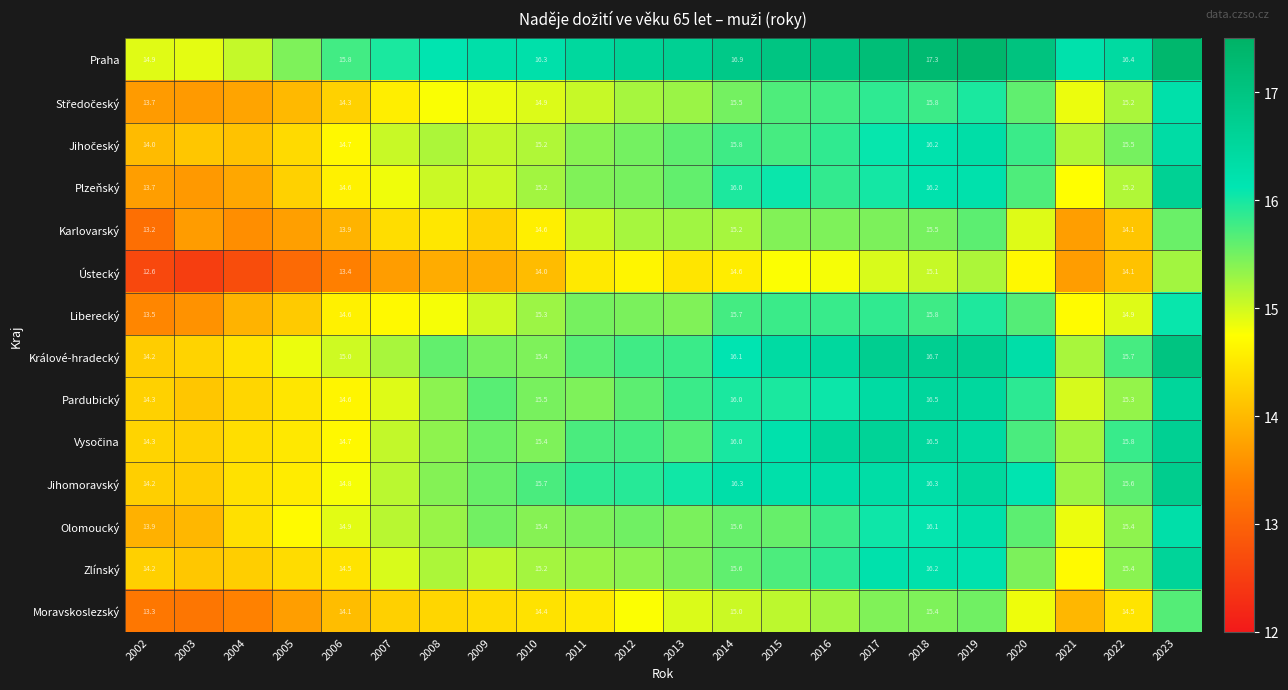

Between 2018 and 2022, which series saw the biggest shift?

Karlovarský